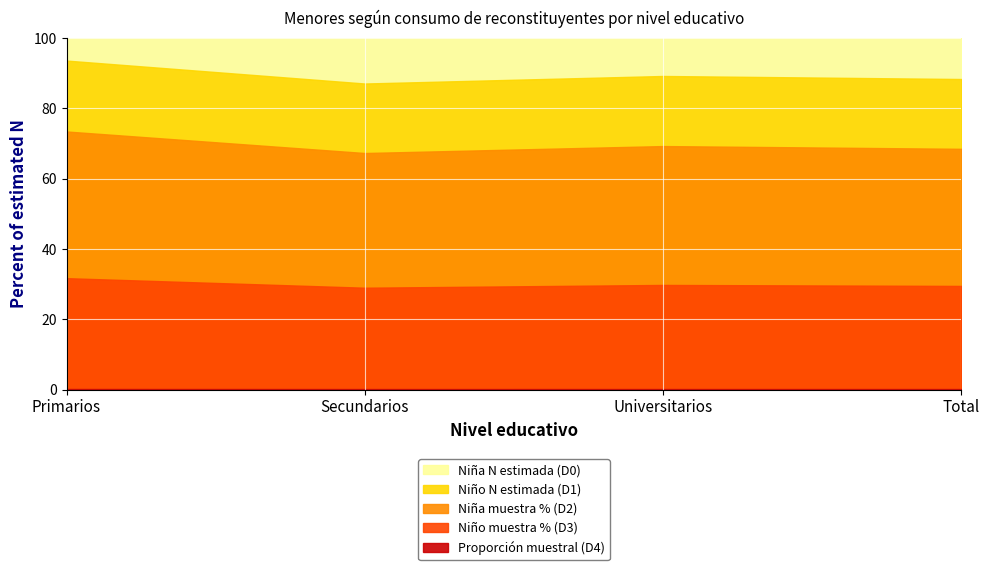

What position from the left is Secundarios?

2